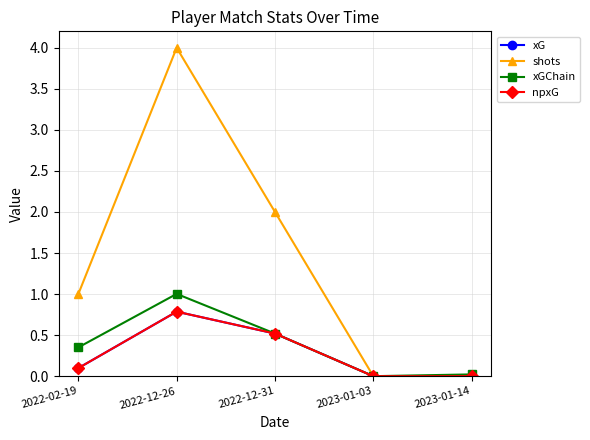

Reading right to left, transcribe all the data shown in this chart.

xG: 2023-01-14=0.0	2023-01-03=0.0	2022-12-31=0.5	2022-12-26=0.8	2022-02-19=0.1
shots: 2023-01-14=0.0	2023-01-03=0.0	2022-12-31=2.0	2022-12-26=4.0	2022-02-19=1.0
xGChain: 2023-01-14=0.0	2023-01-03=0.0	2022-12-31=0.5	2022-12-26=1.0	2022-02-19=0.4
npxG: 2023-01-14=0.0	2023-01-03=0.0	2022-12-31=0.5	2022-12-26=0.8	2022-02-19=0.1